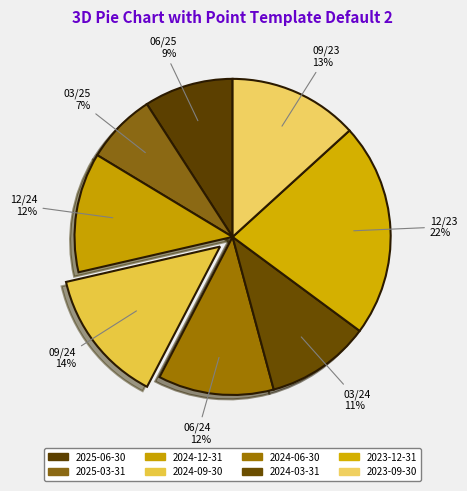

How many segments does this pie chart have?

8